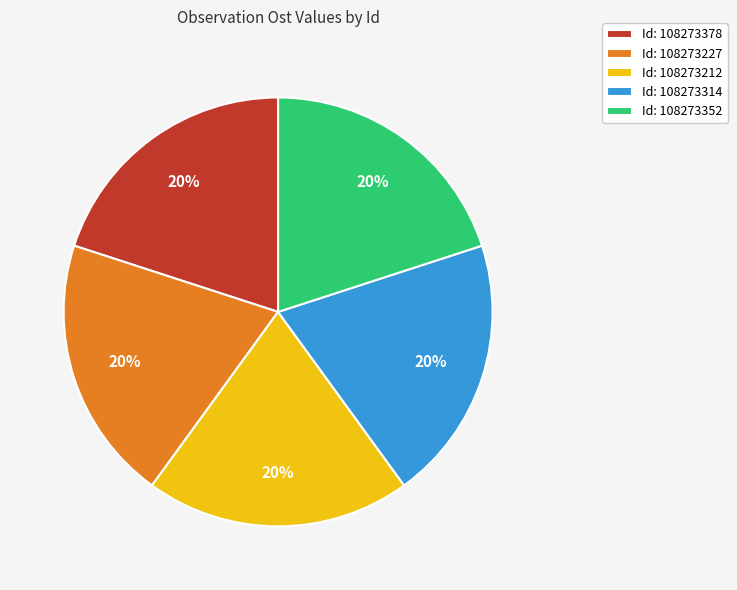

To the nearest percent, what is the combined percentage of Id: 108273212 and Id: 108273227?

40%